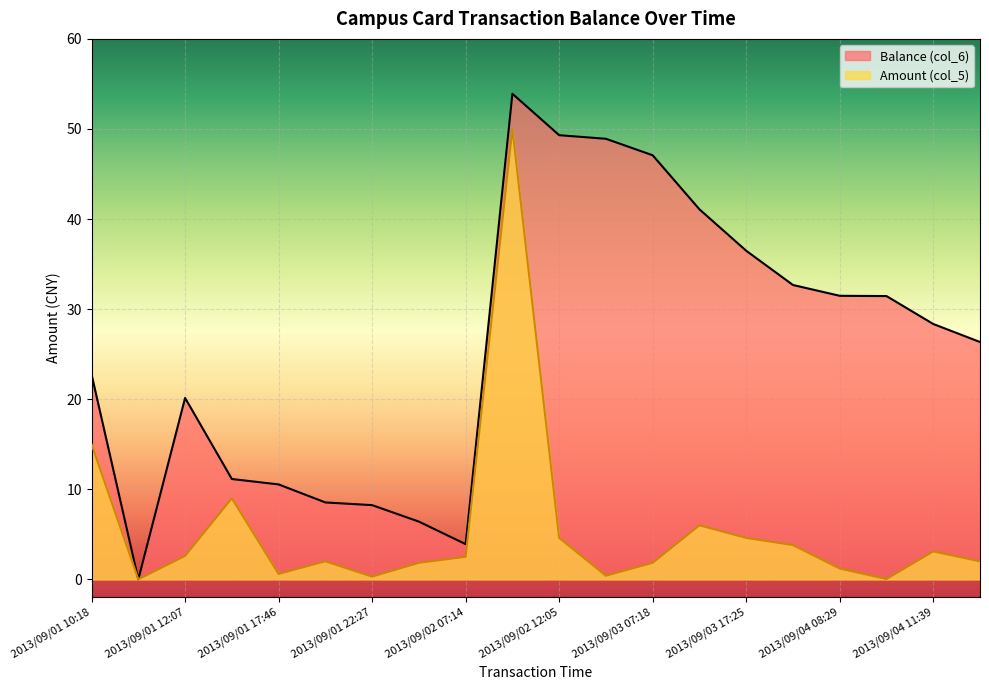

True or false: Balance (col_6) has more than 1 points higher than both neighbors.

True